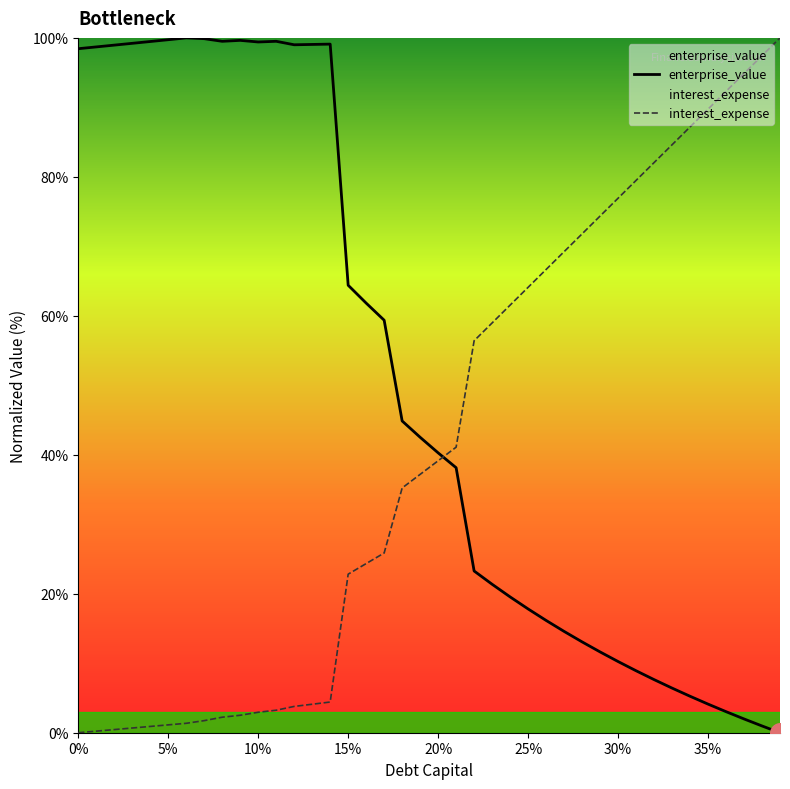

List the series in order of their overall mean, lowest first.

interest_expense, enterprise_value